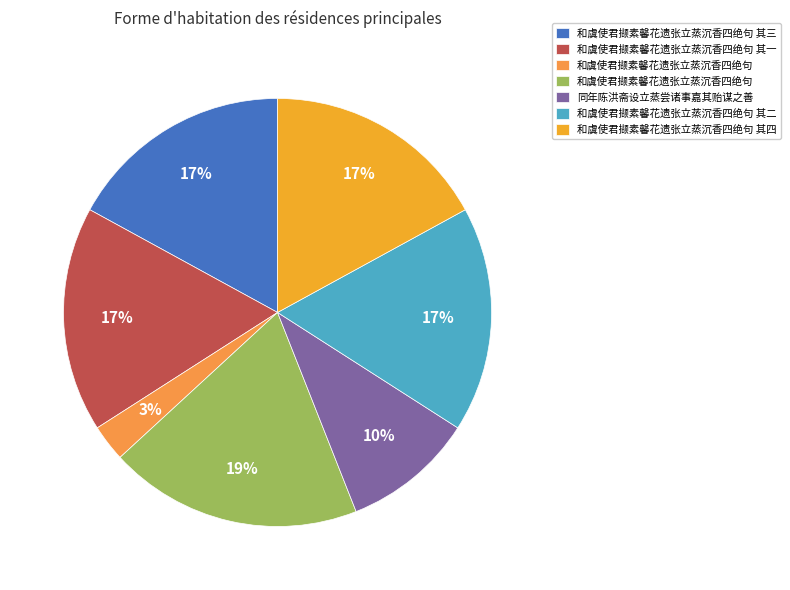

How many segments does this pie chart have?

7